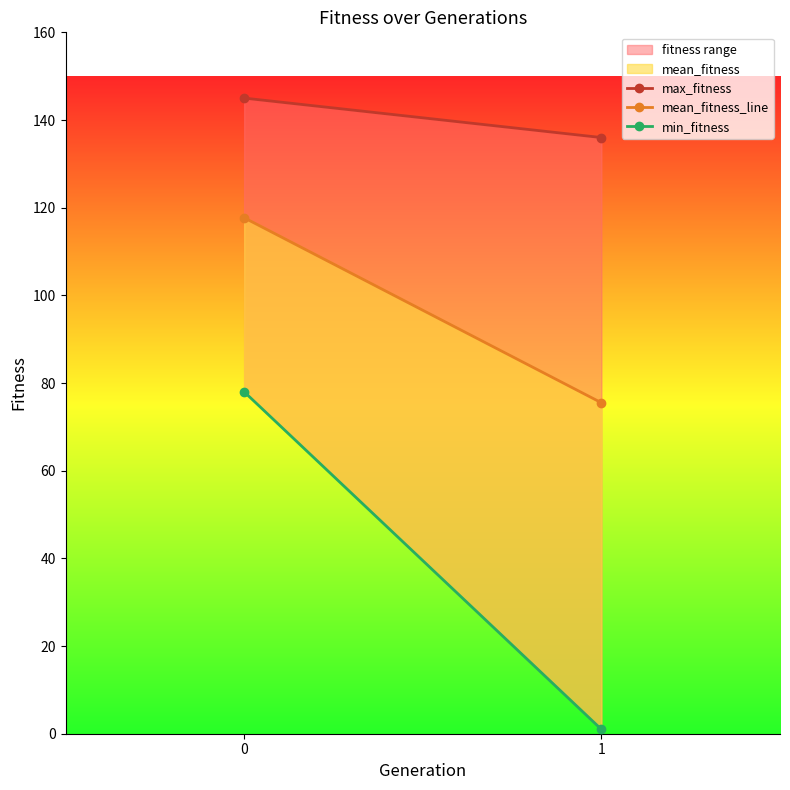

Is the value of max_fitness at 0 greater than the value of mean_fitness_line at 0?

Yes